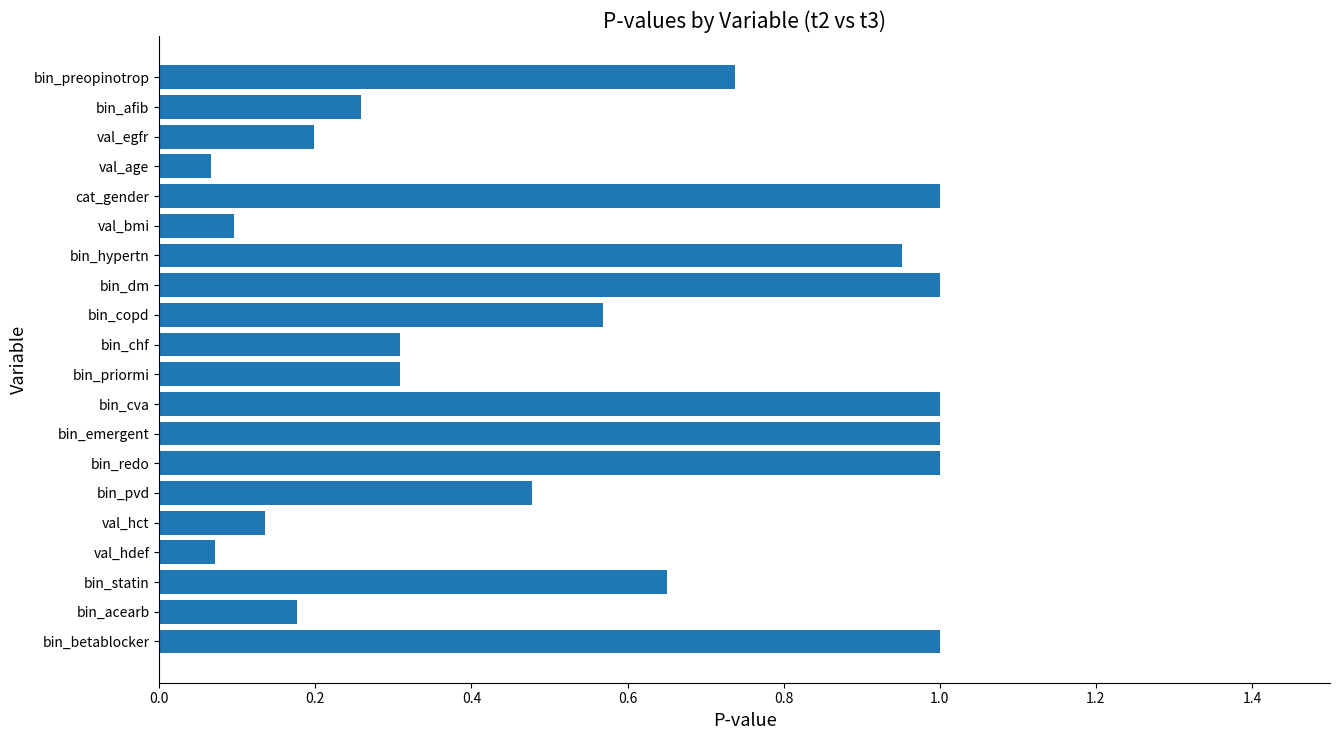

What is the label of the 20th bar from the top?

bin_betablocker